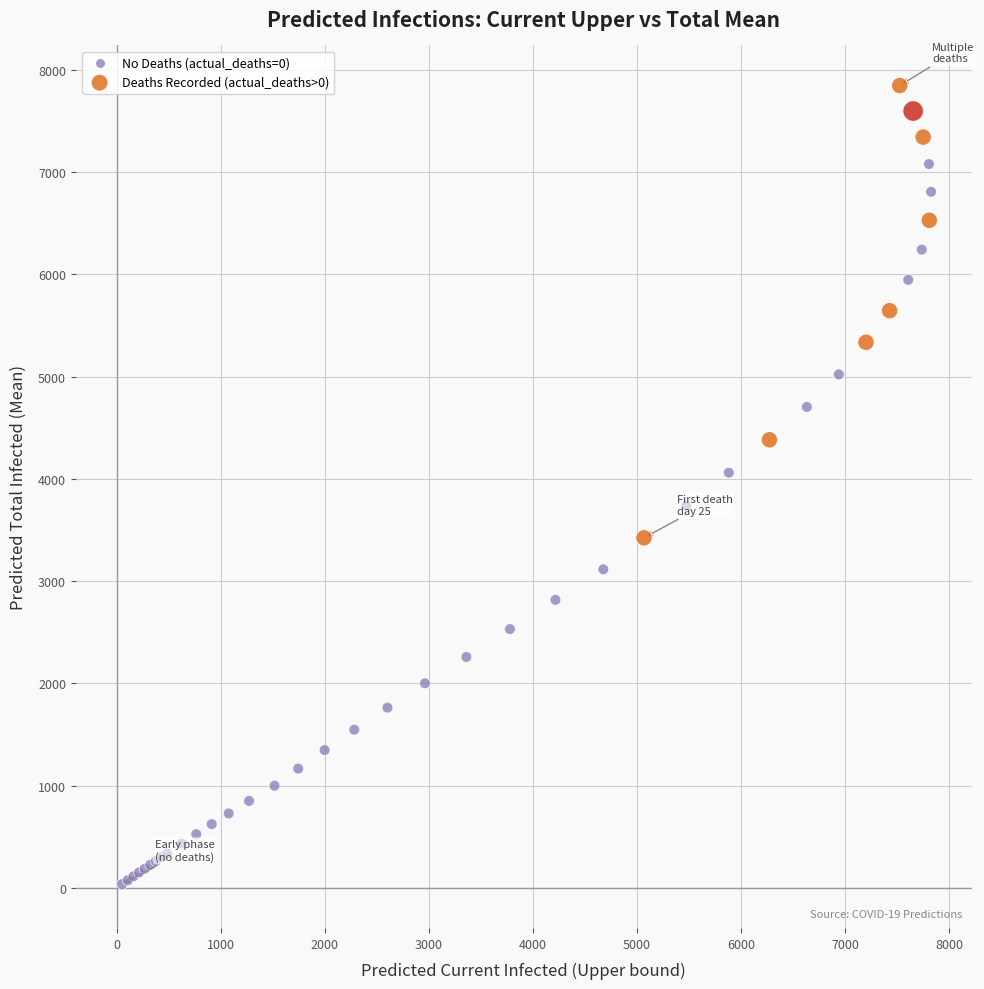

Which series reaches the maximum Y coordinate?

Deaths Recorded (actual_deaths>0)